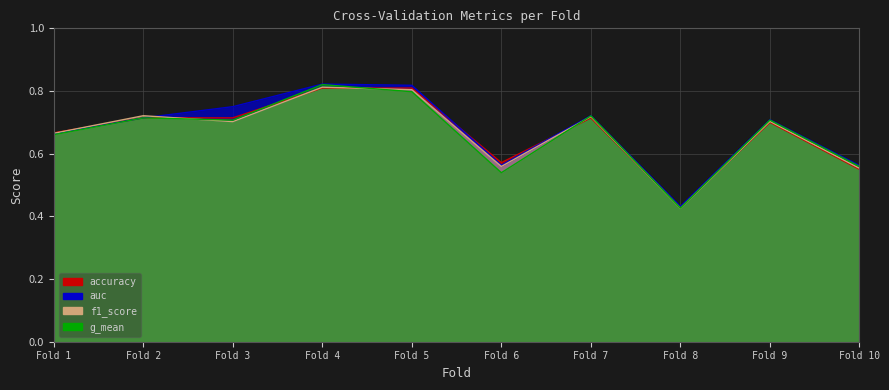

Between Fold 2 and Fold 8, which series saw the biggest shift?

f1_score